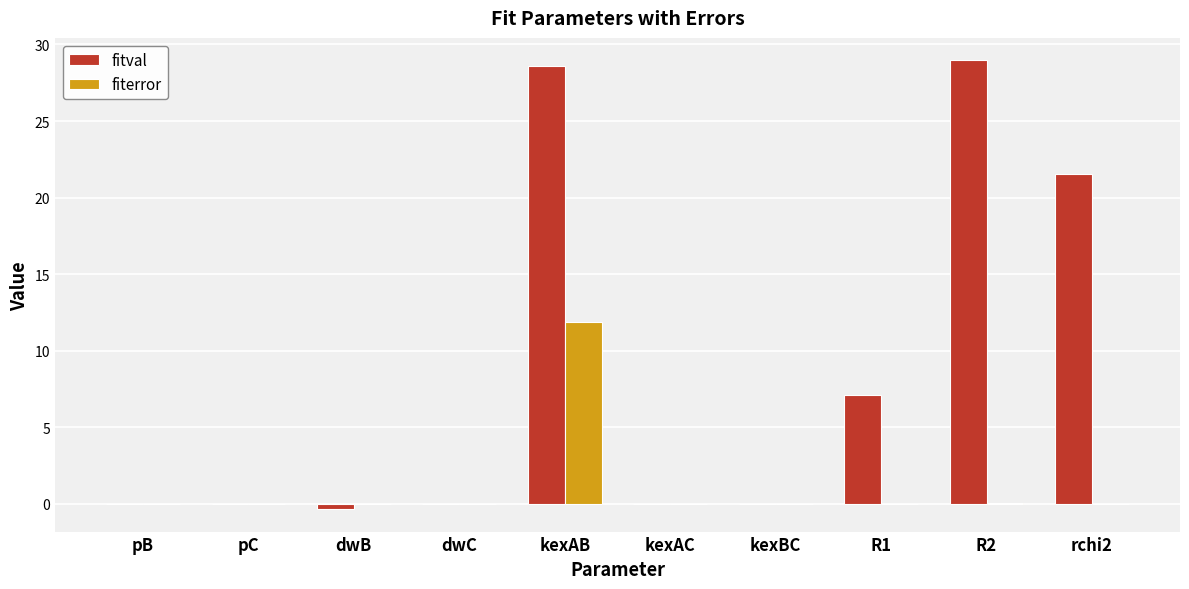

What is the total value across all series at rchi2?

21.5